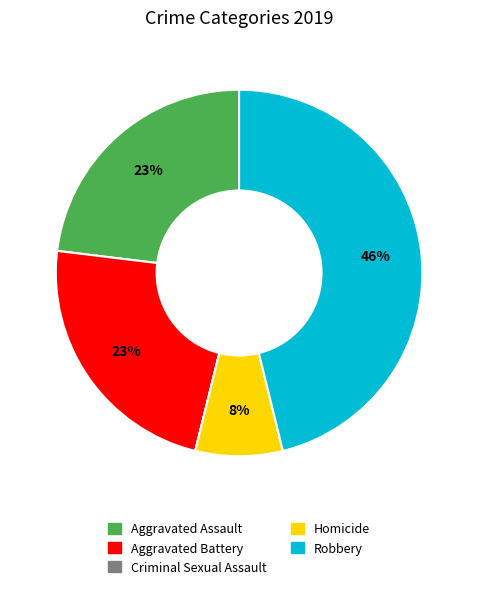

Which slice is the largest?

Robbery